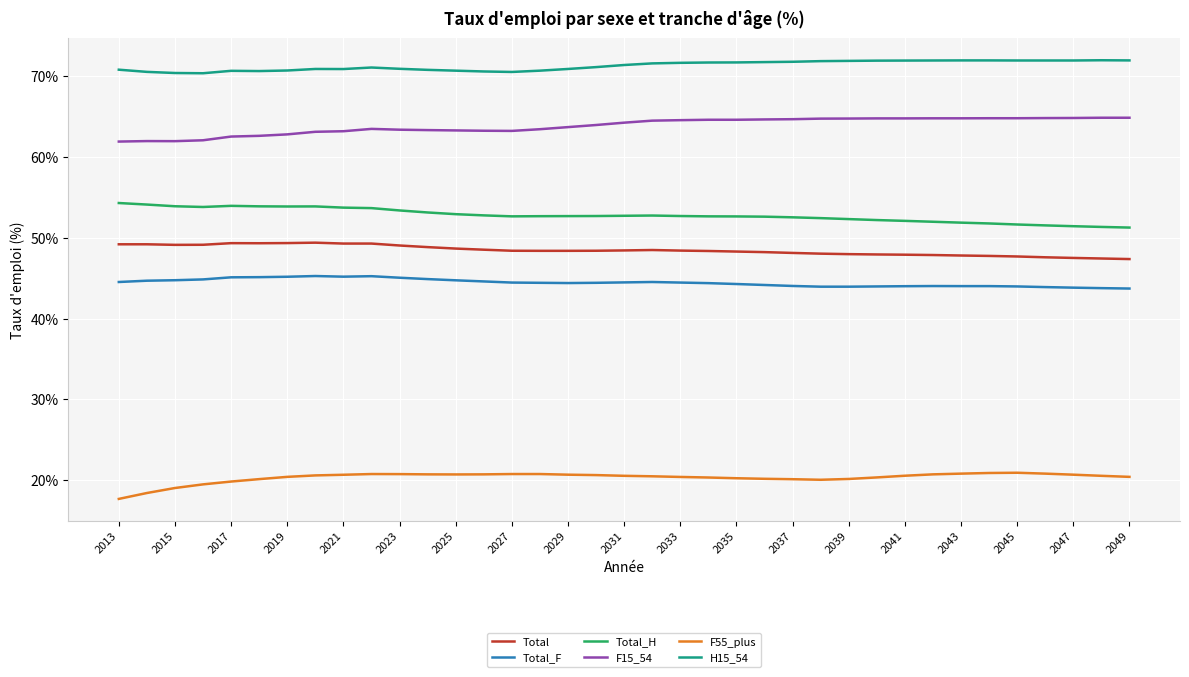

List the series in order of their peak value, highest first.

H15_54, F15_54, Total_H, Total, Total_F, F55_plus